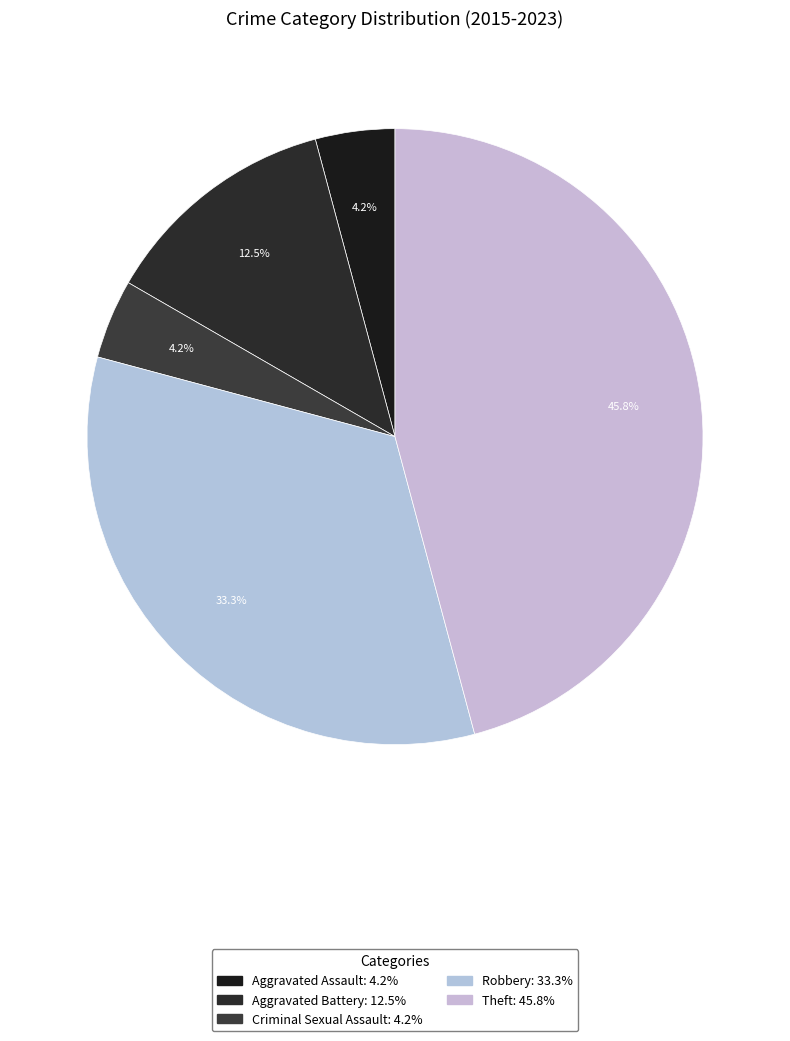

What is the ratio of the value at Aggravated Battery to the value at Aggravated Assault?

3.0